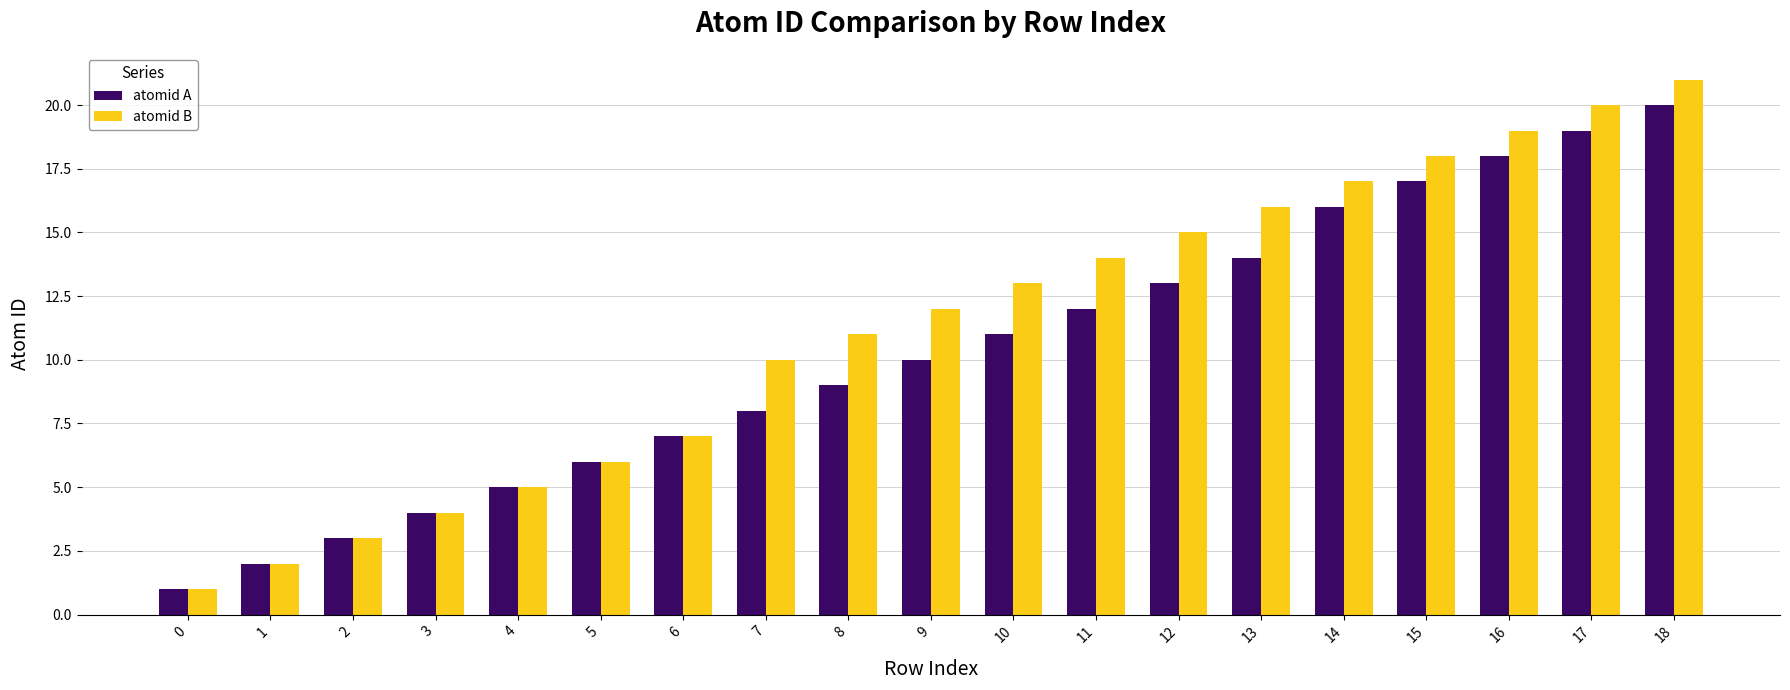

Rank the series by their average value, from lowest to highest.

atomid A, atomid B